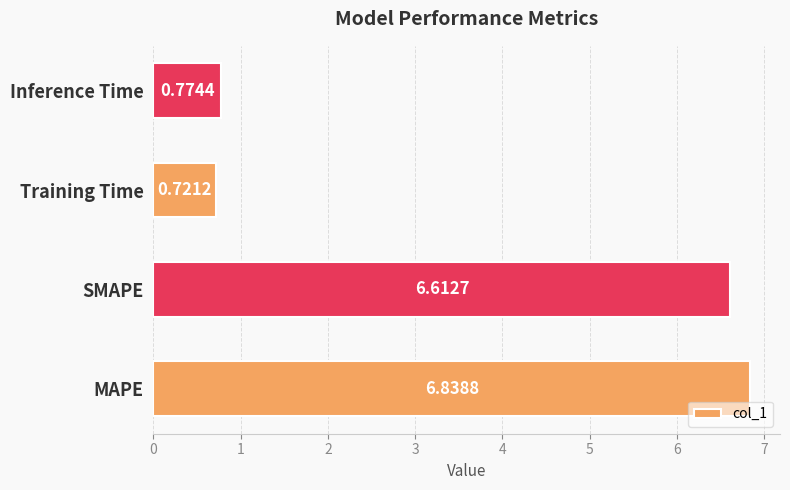

List the labels in order of value, largest first.

MAPE, SMAPE, Inference Time, Training Time